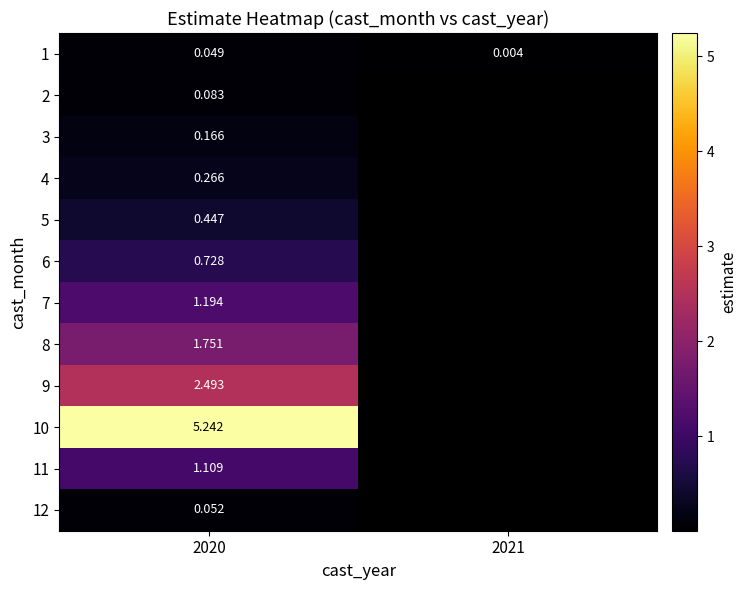

Is the value of 1 at 2021 greater than the value of 9 at 2020?

No